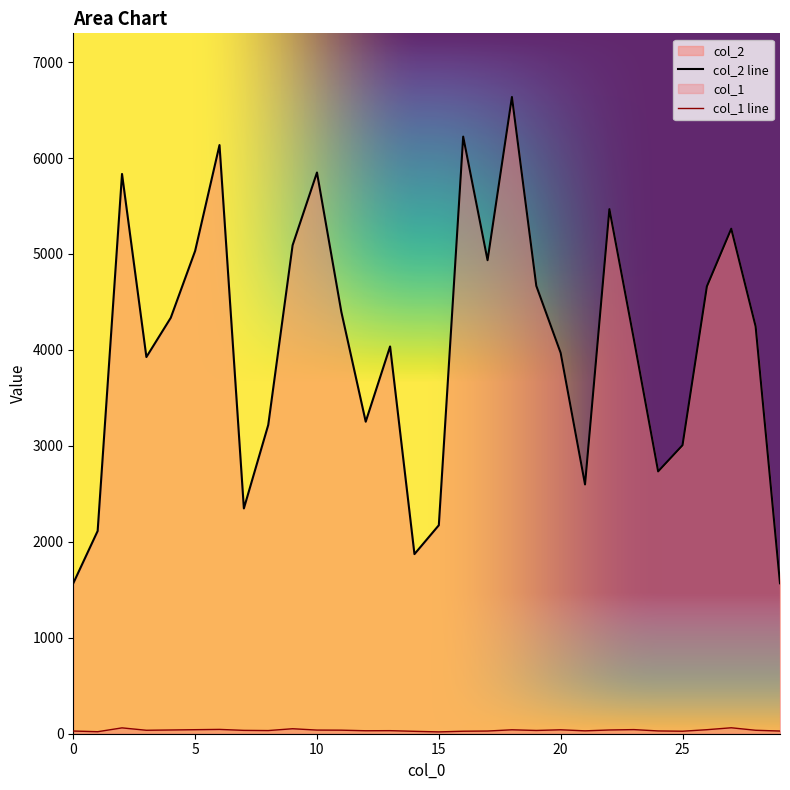

What are all the series names shown in the legend?

col_2, col_1